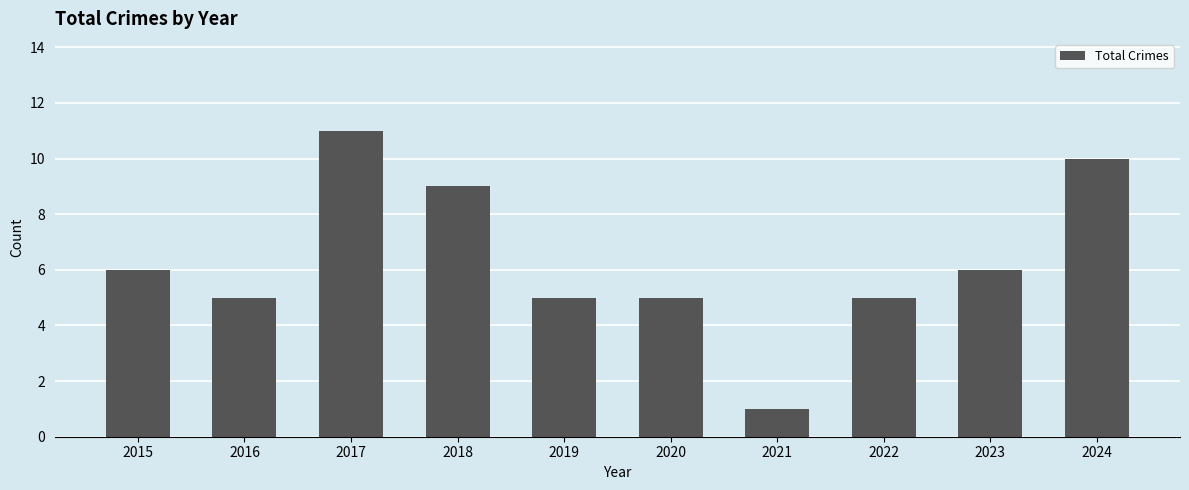

Reading right to left, transcribe all the data shown in this chart.

10	6	5	1	5	5	9	11	5	6